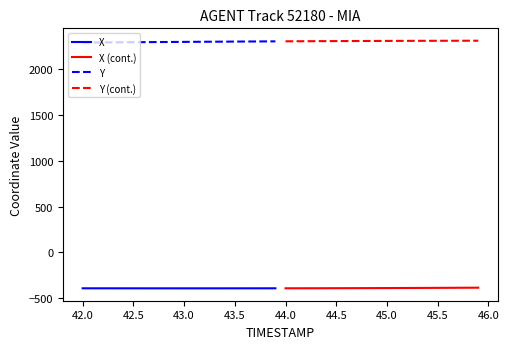

What are all the series names shown in the legend?

X, X (cont.), Y, Y (cont.)